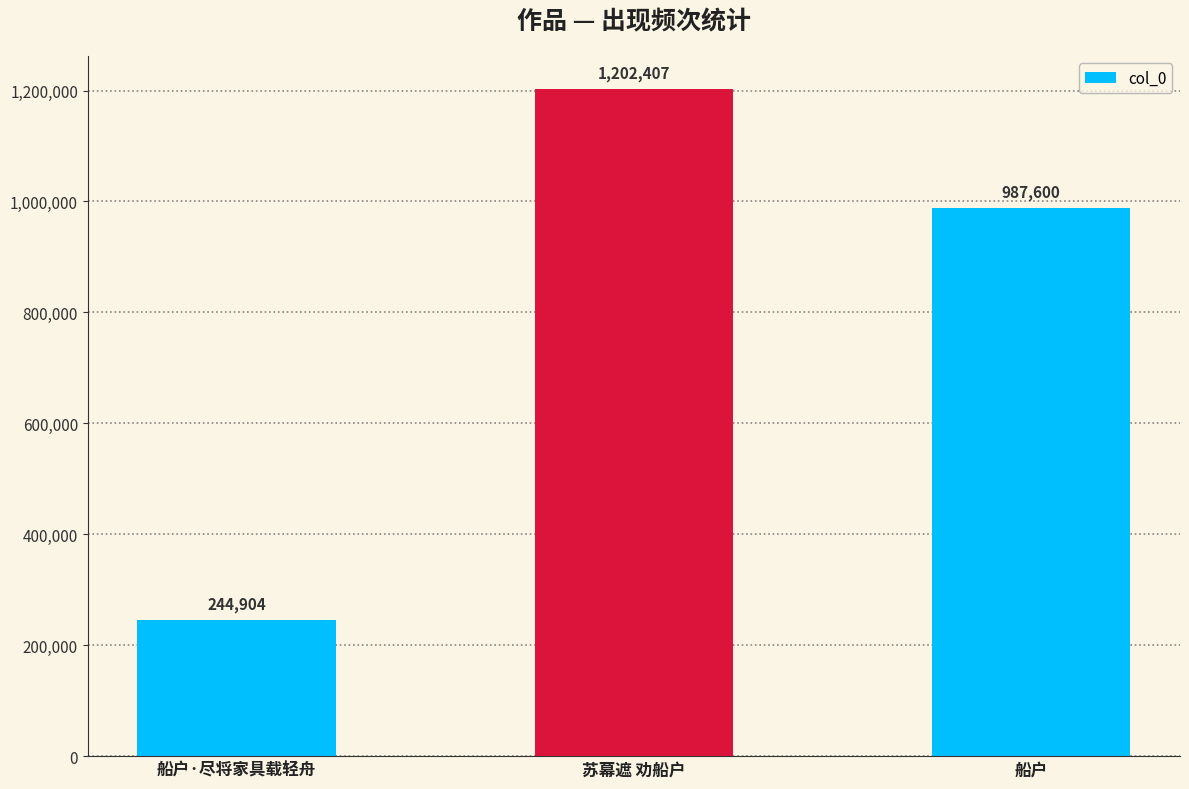

What position from the right is 苏幕遮 劝船户?

2